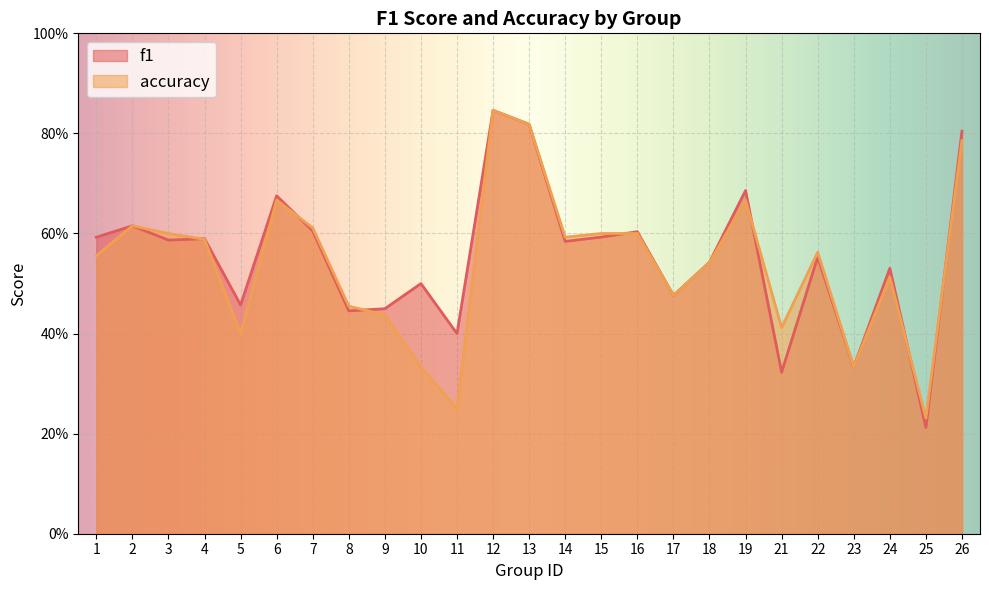

What is the maximum value shown in the chart?

0.8